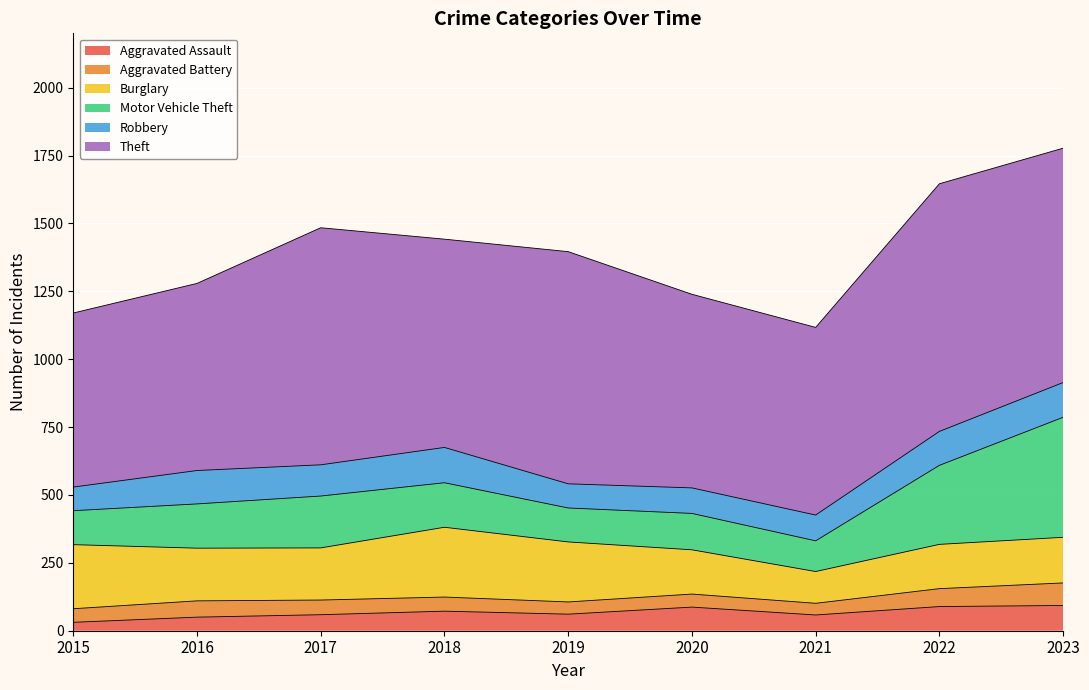

What is the difference between the Aggravated Battery values at 2015 and 2022?

16